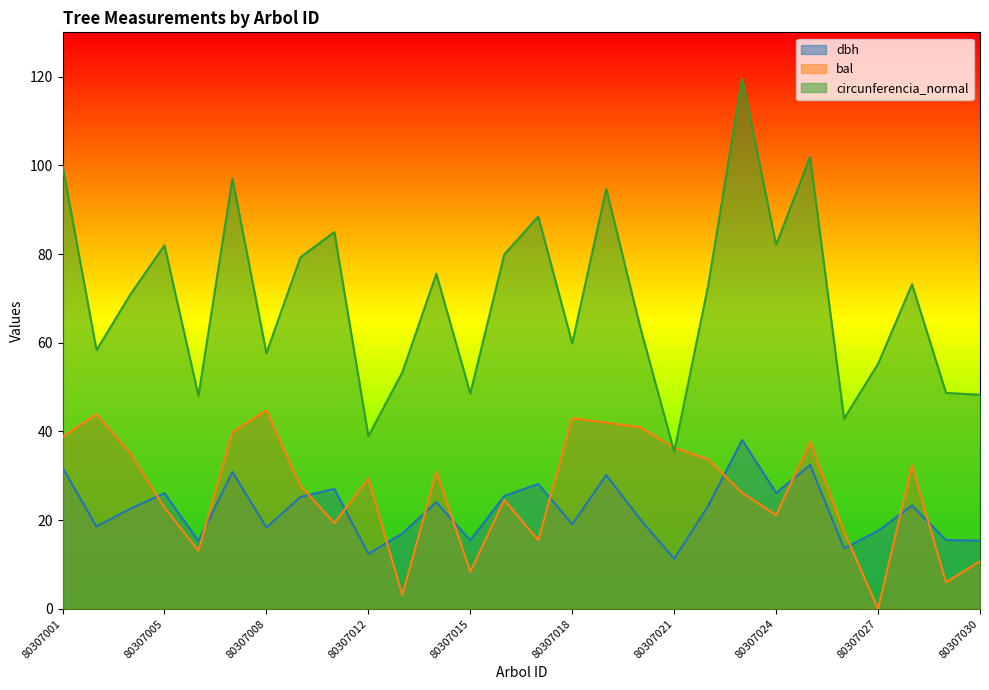

True or false: circunferencia_normal and dbh cross at least once.

False